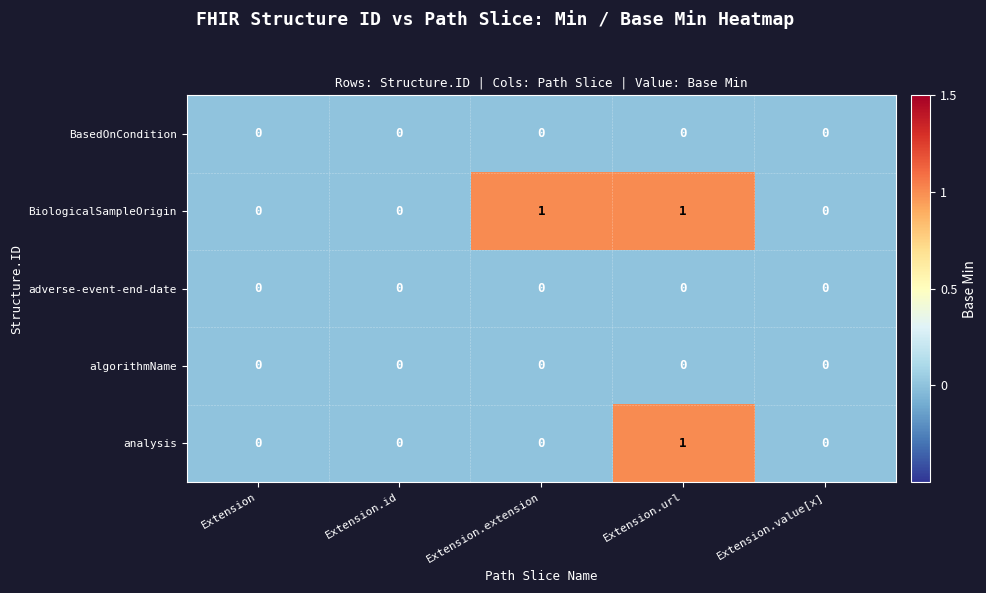

What is the maximum value shown in the chart?

1